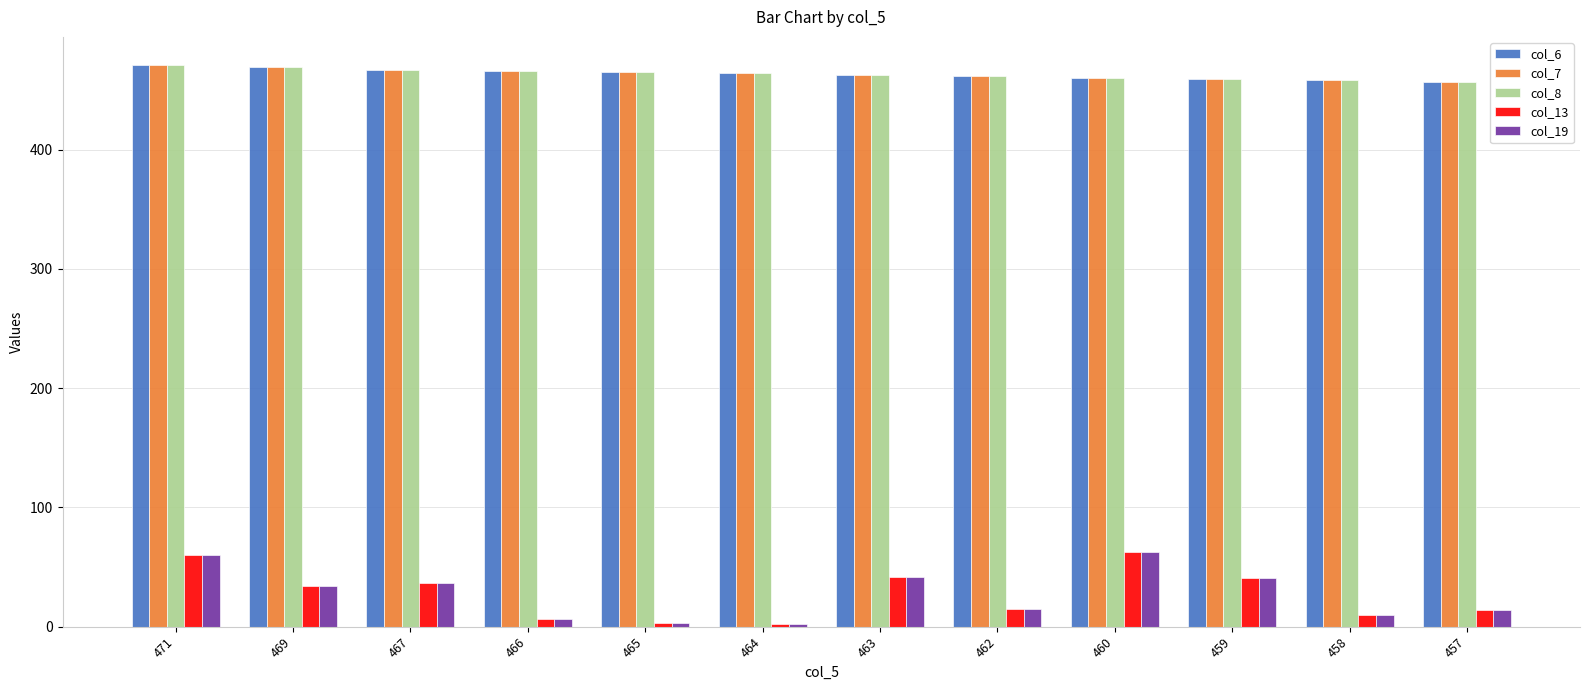

What is the maximum value shown in the chart?

471.0